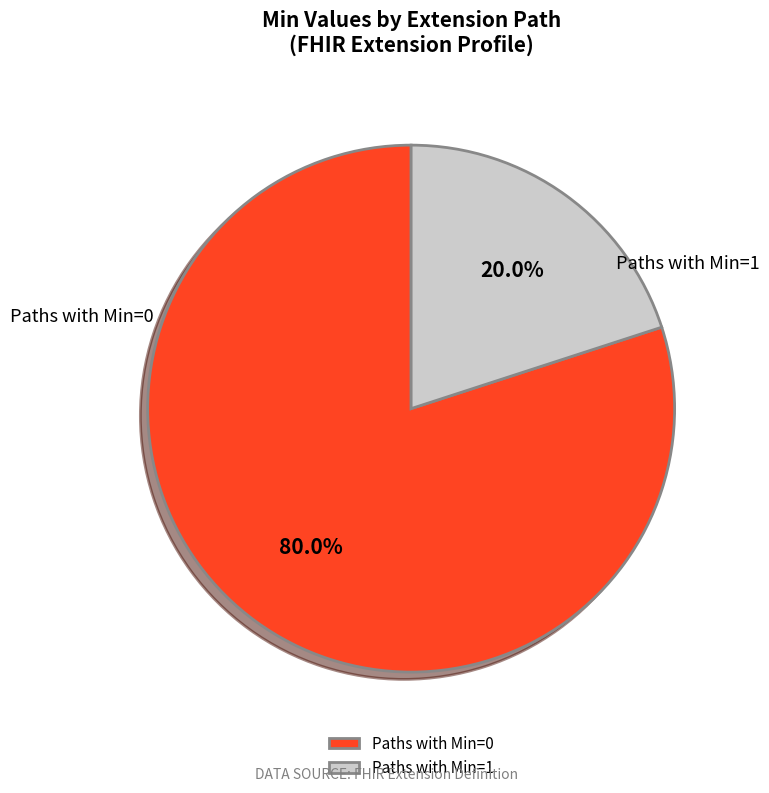

To the nearest percent, what is the difference between the largest and smallest slice percentages?

60%